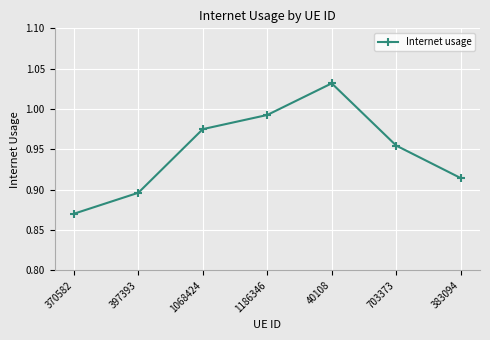

What is the difference between the maximum and minimum values?

0.2